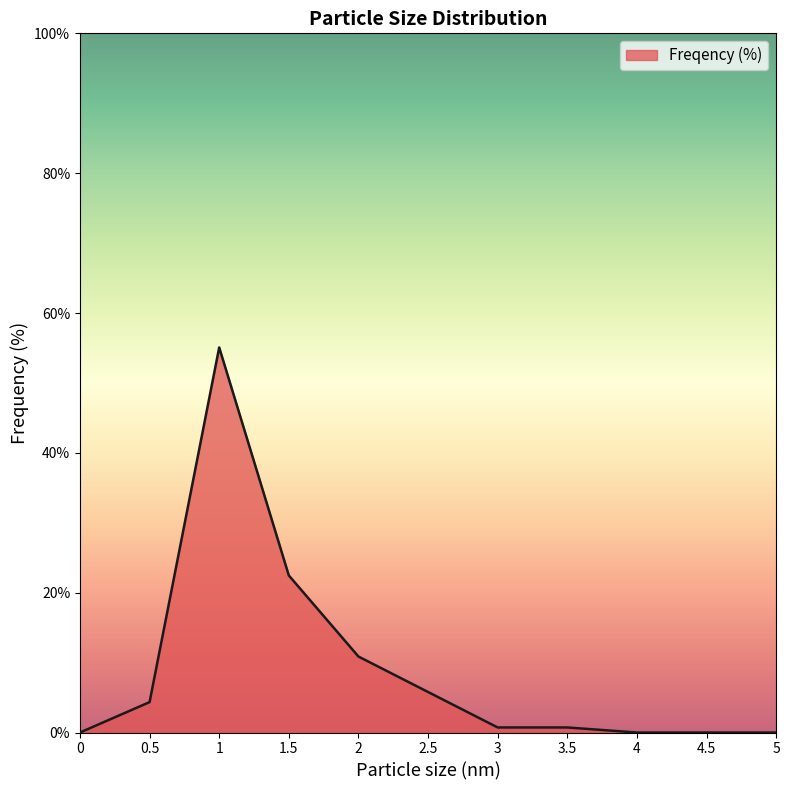

Count the number of data series in this chart.

1